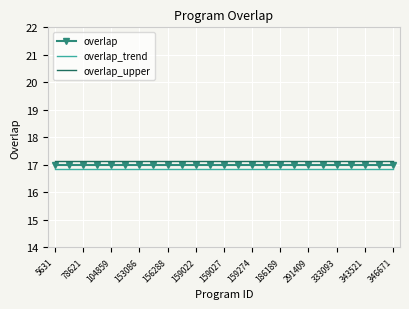

True or false: overlap and overlap_trend intersect in this chart.

False